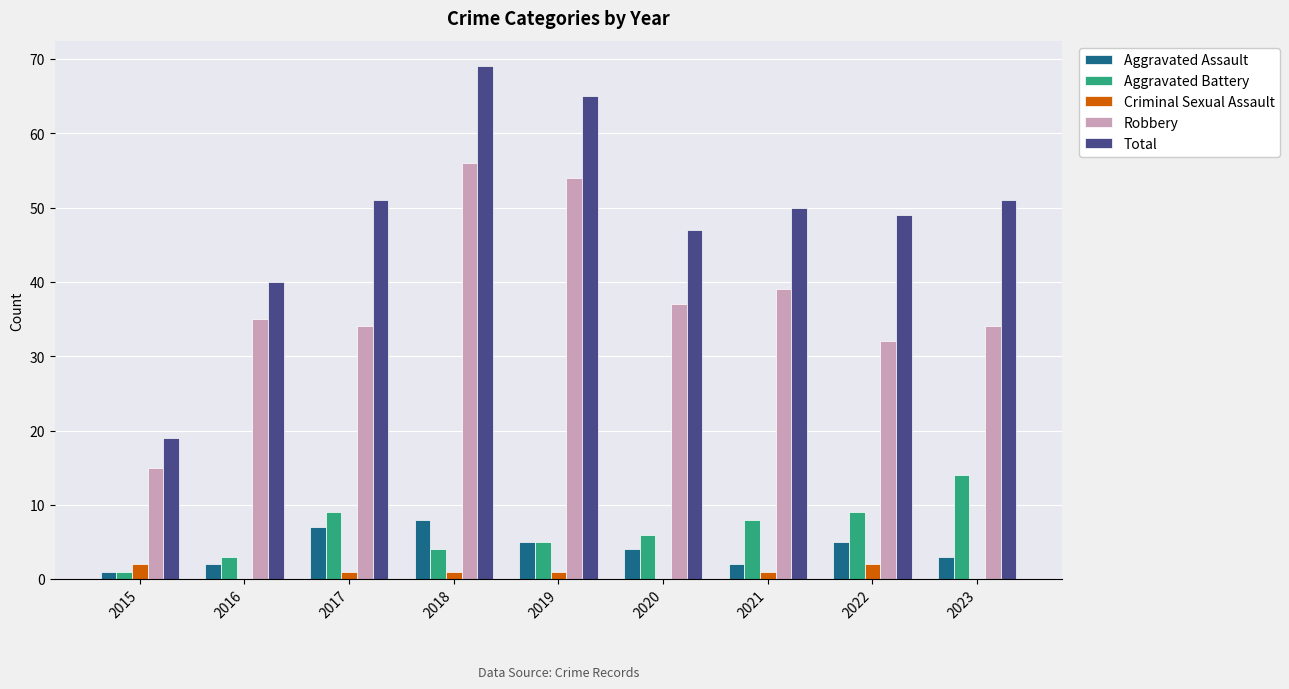

What is the maximum value for Criminal Sexual Assault?

2